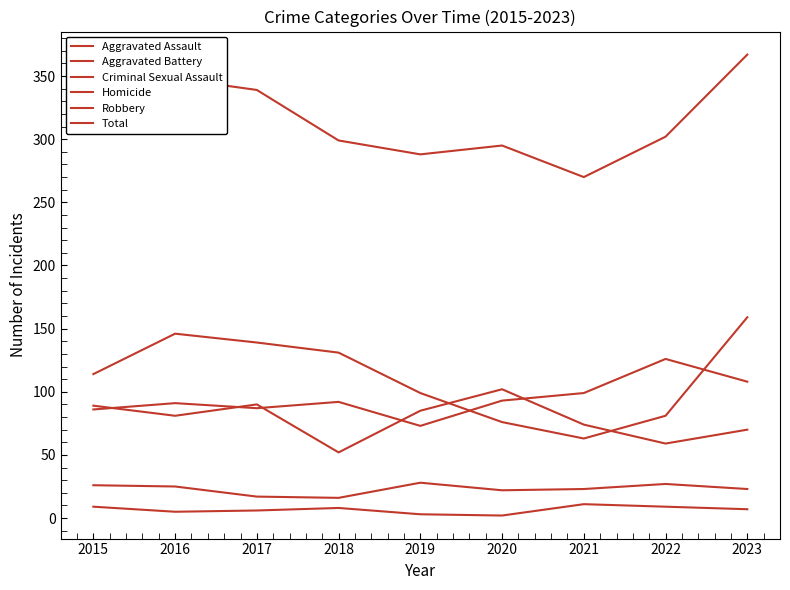

How many lines are shown in the chart?

6